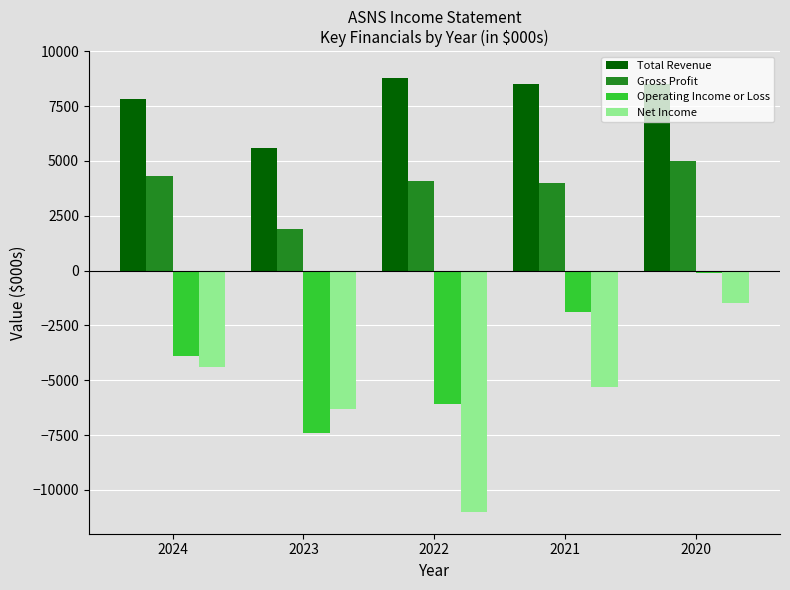

Which series has the largest range (max minus min)?

Net Income